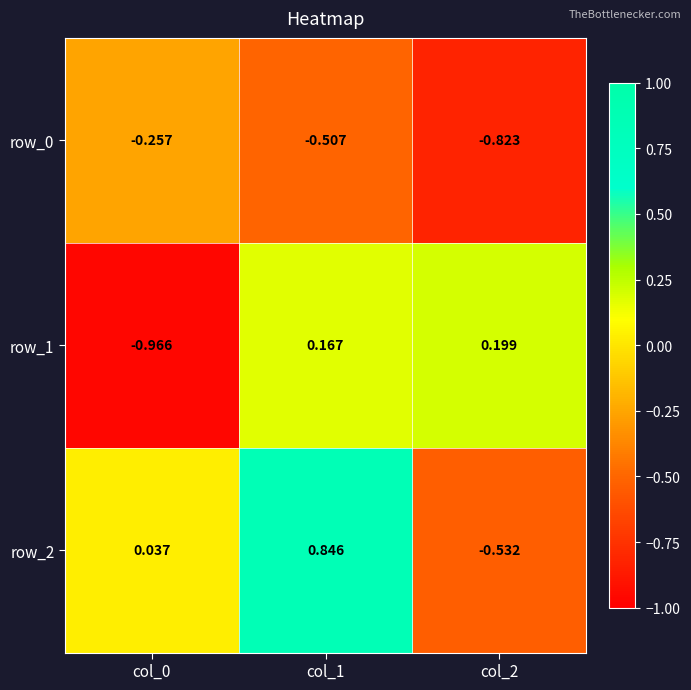

Is the value of row_2 at col_2 greater than the value of row_1 at col_1?

No